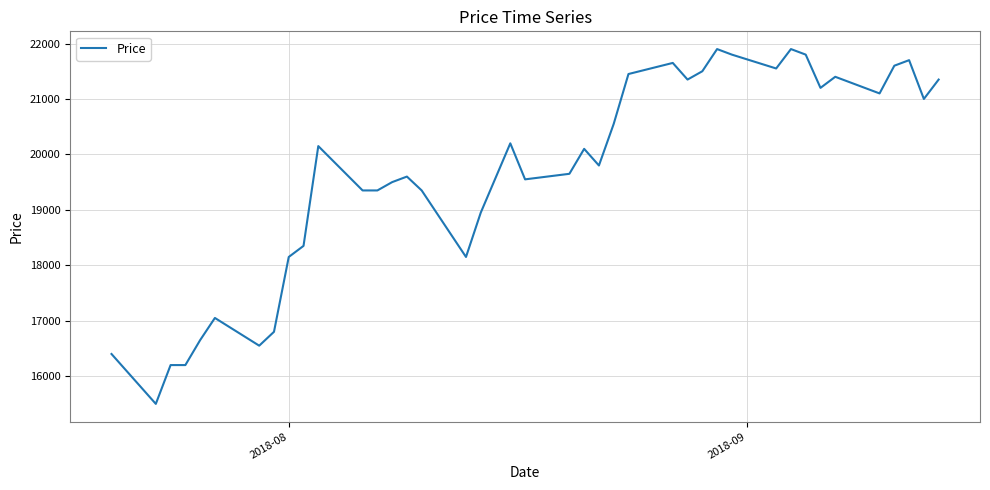

What is the greatest value displayed?

21900